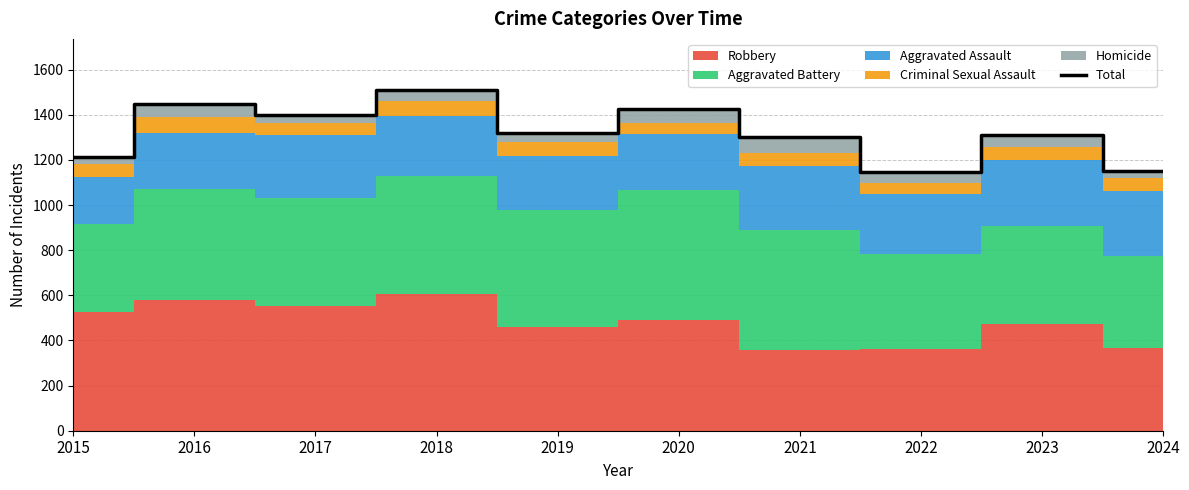

Where is the first local minimum?

2017